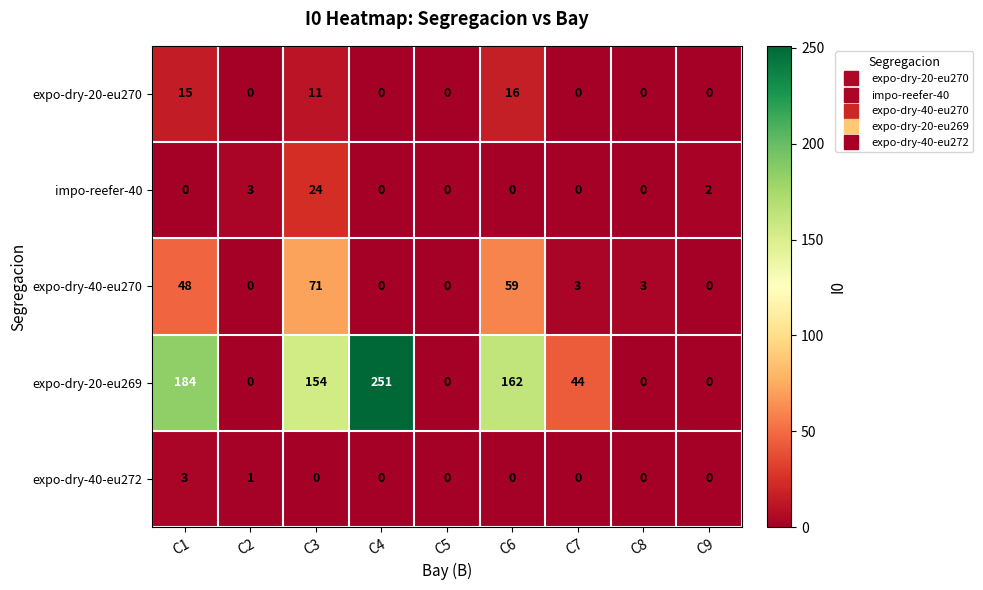

Which category has the highest value across all series?

C4